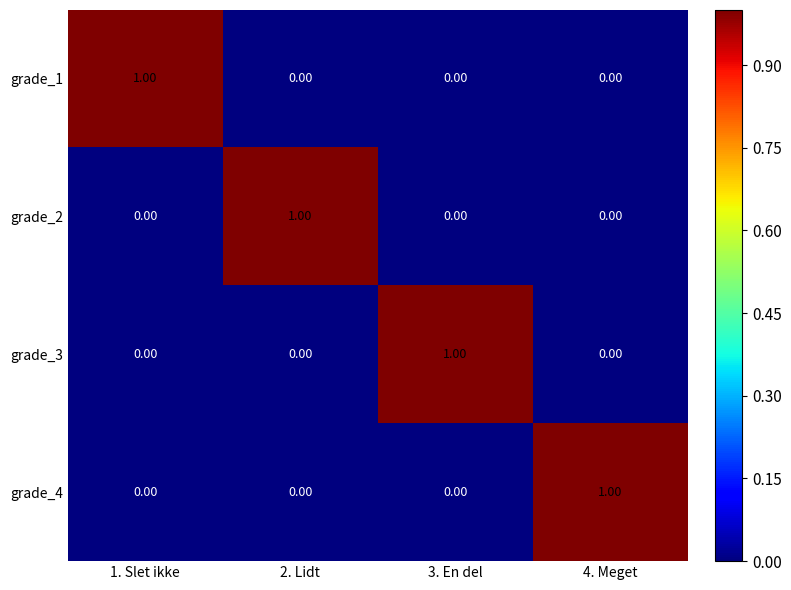

What is the spread (max minus min) of values at 4. Meget?

1